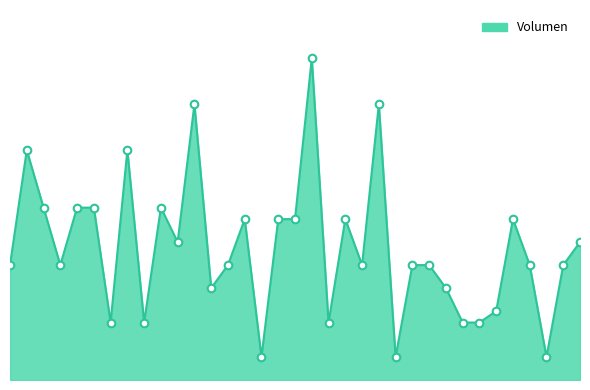

Does the chart have visible grid lines?

No